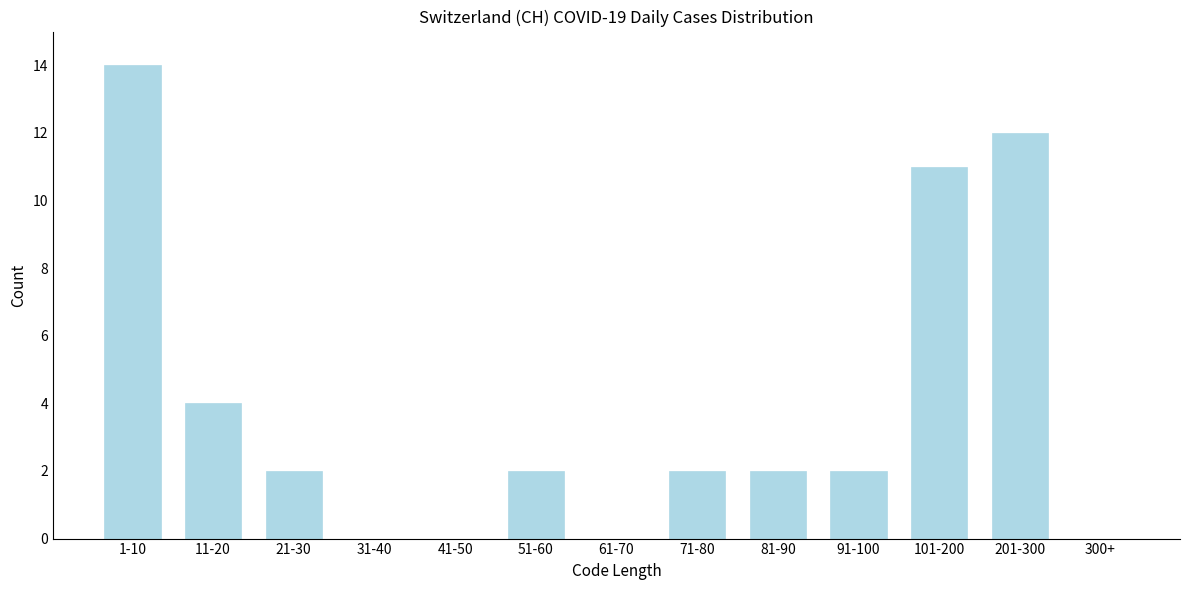

Reading right to left, transcribe all the data shown in this chart.

300+=0	201-300=12	101-200=11	91-100=2	81-90=2	71-80=2	61-70=0	51-60=2	41-50=0	31-40=0	21-30=2	11-20=4	1-10=14